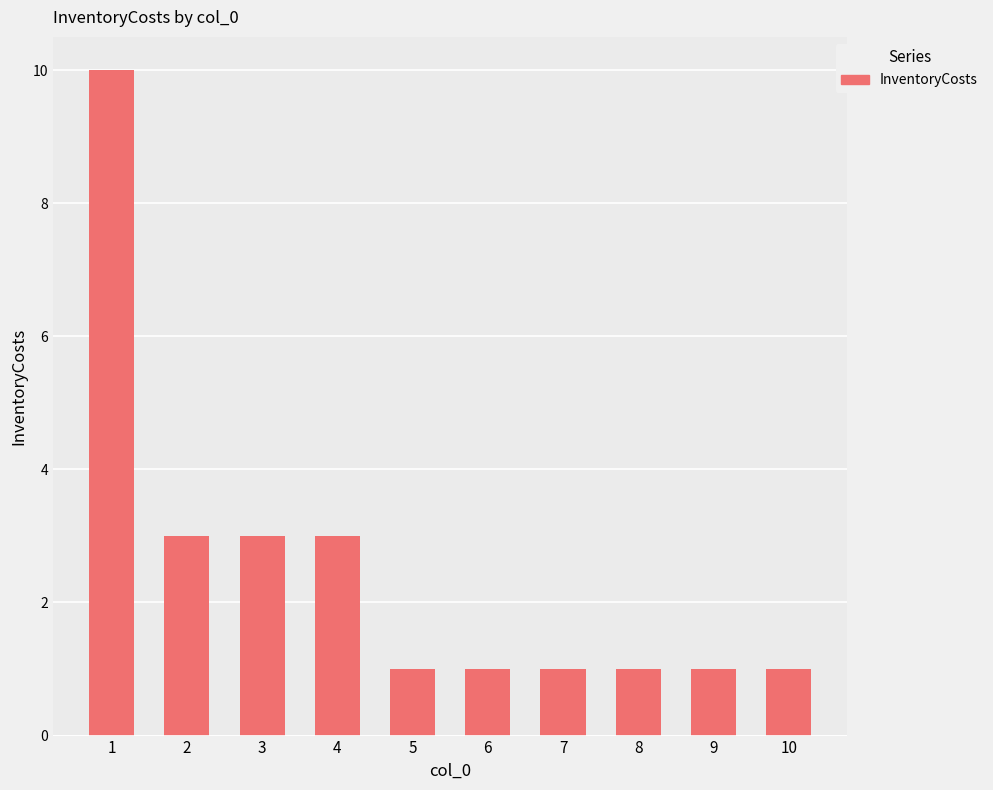

What is the difference between the maximum and minimum values?

9